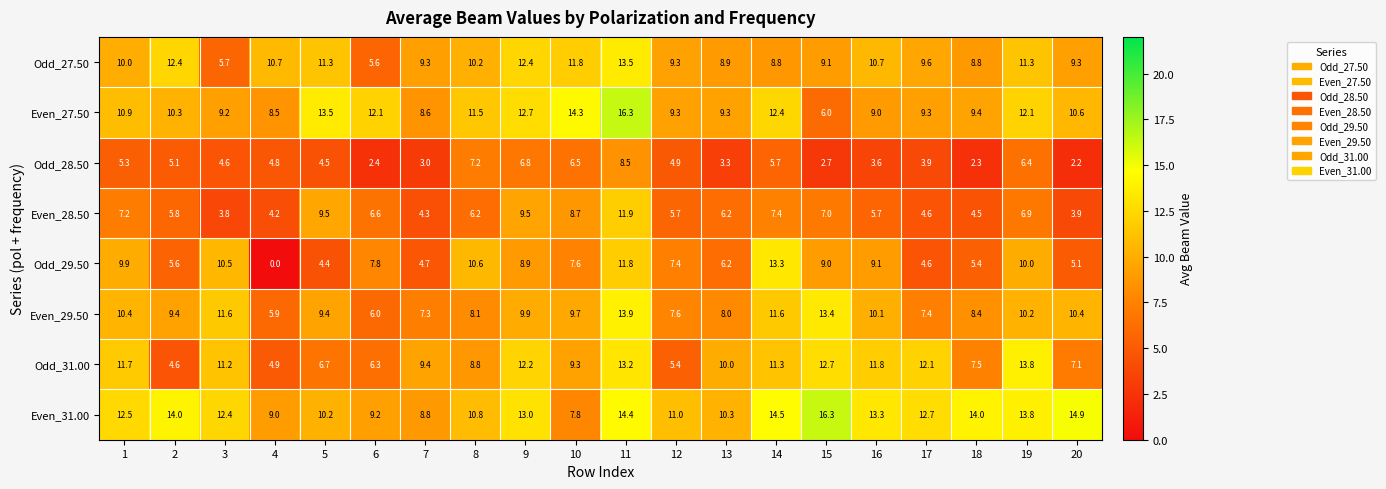

Which series has the largest range (max minus min)?

Odd_29.50